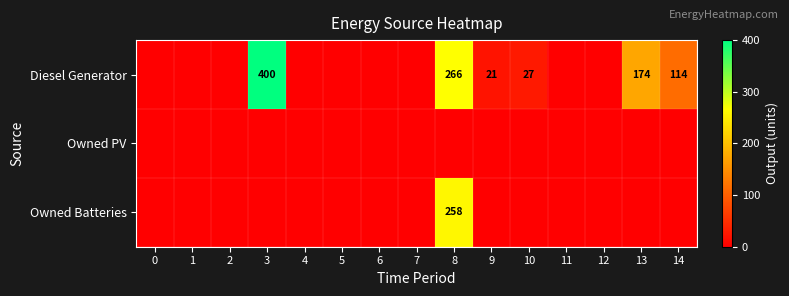

The value of Diesel Generator at 14 is 114. True or false?

True